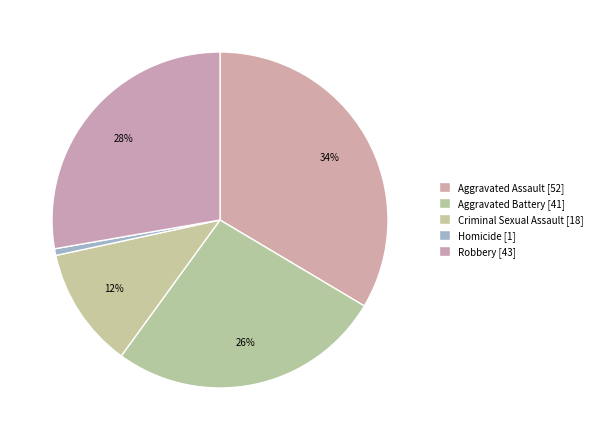

Does any single category account for the majority?

No